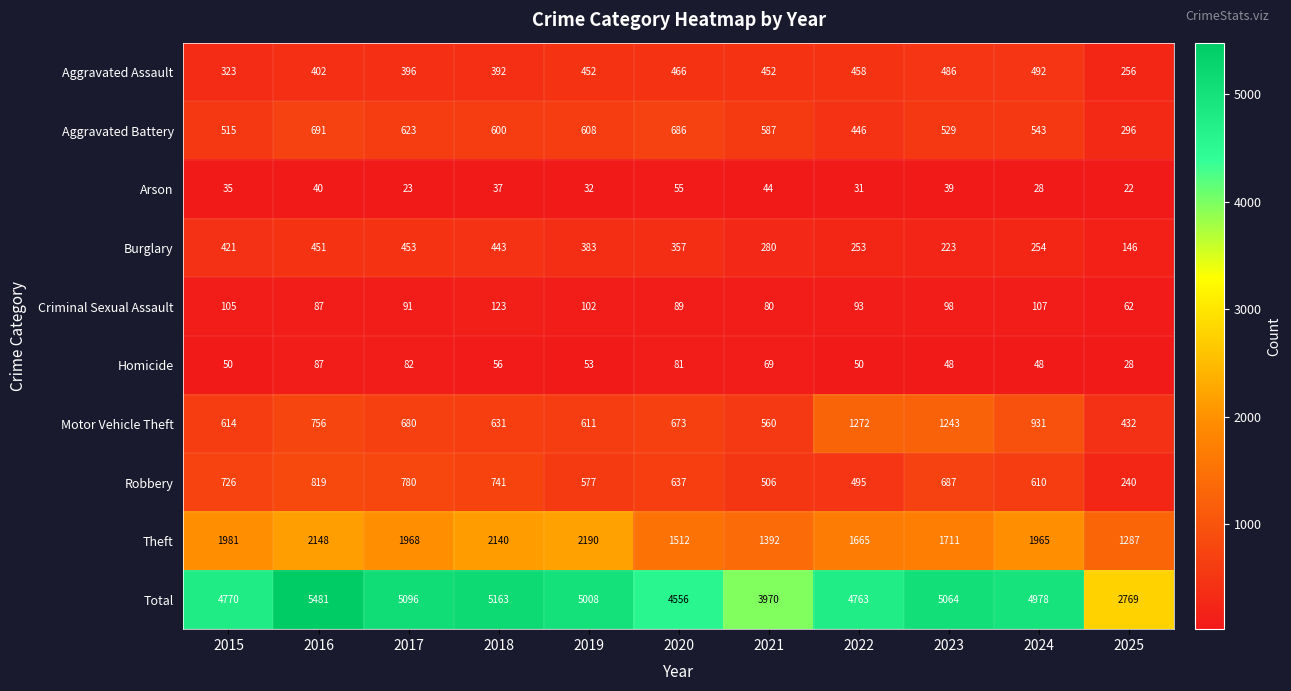

What is the lowest value of the Robbery series?

240